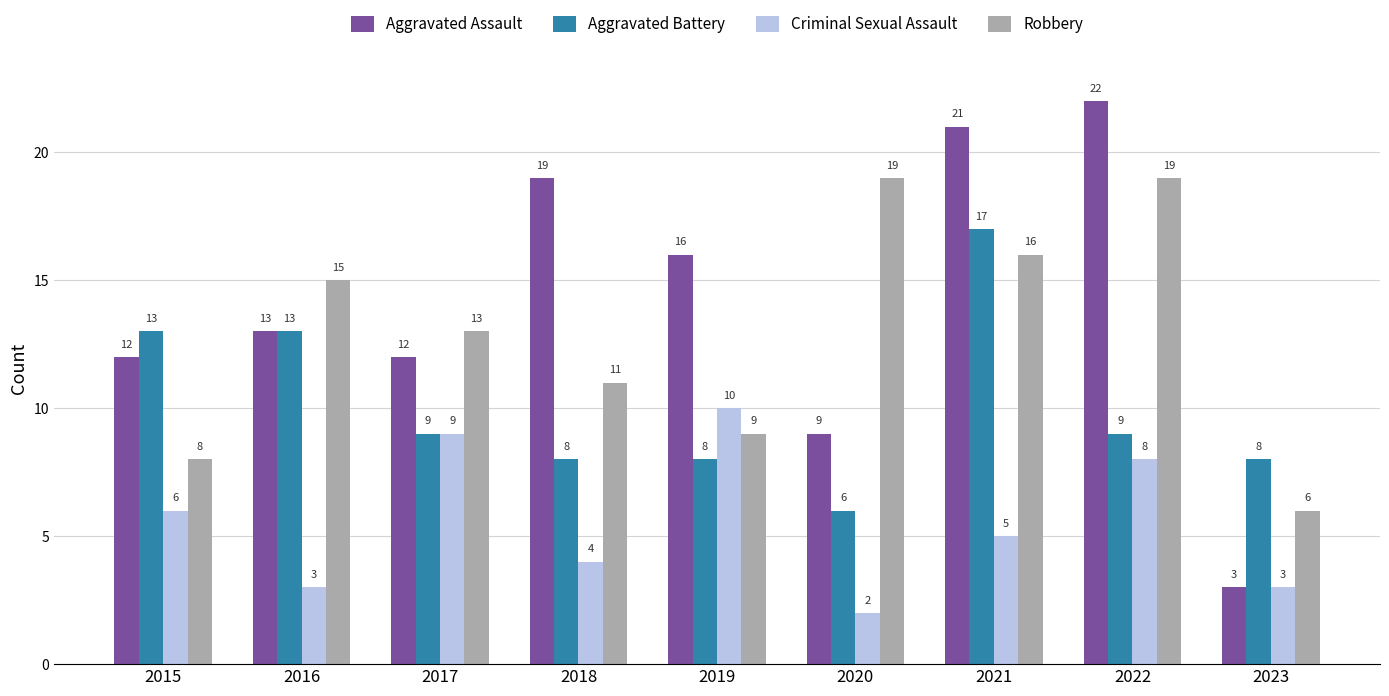

Reading left to right, extract all data points from this chart.

Aggravated Assault: 2015=12	2016=13	2017=12	2018=19	2019=16	2020=9	2021=21	2022=22	2023=3
Aggravated Battery: 2015=13	2016=13	2017=9	2018=8	2019=8	2020=6	2021=17	2022=9	2023=8
Criminal Sexual Assault: 2015=6	2016=3	2017=9	2018=4	2019=10	2020=2	2021=5	2022=8	2023=3
Robbery: 2015=8	2016=15	2017=13	2018=11	2019=9	2020=19	2021=16	2022=19	2023=6